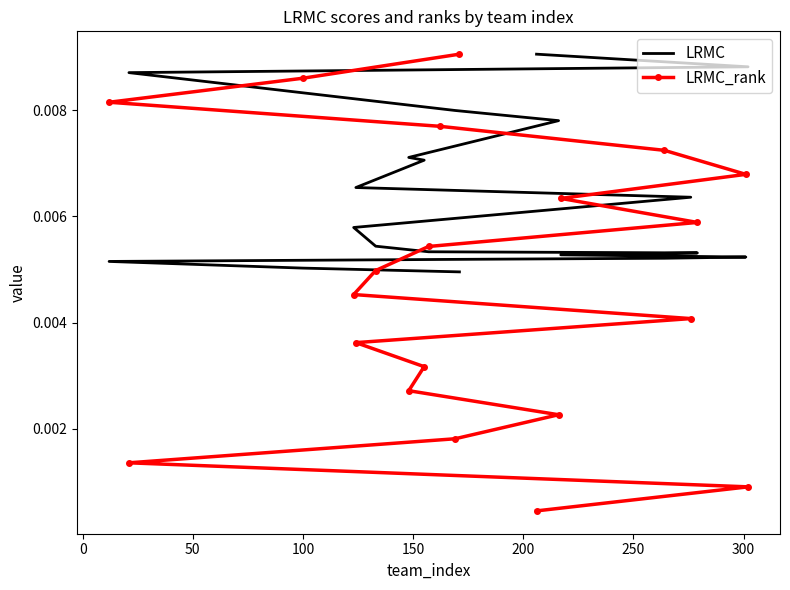

How many lines are shown in the chart?

2